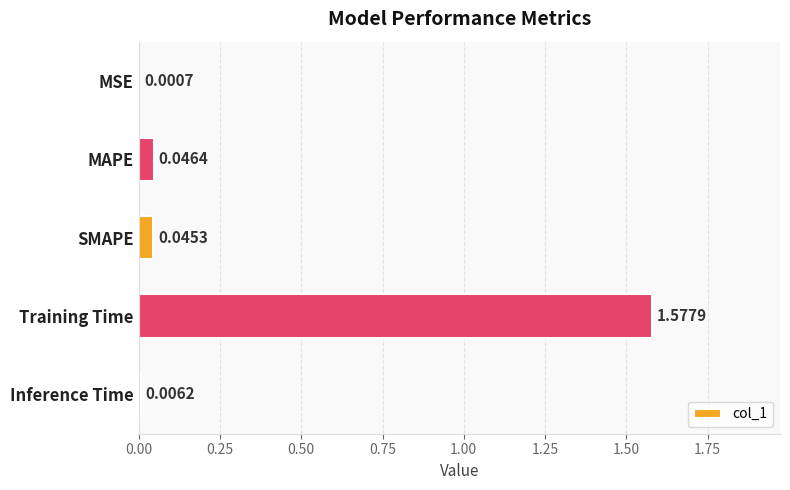

Where is the data nearest to the value 0?

MSE